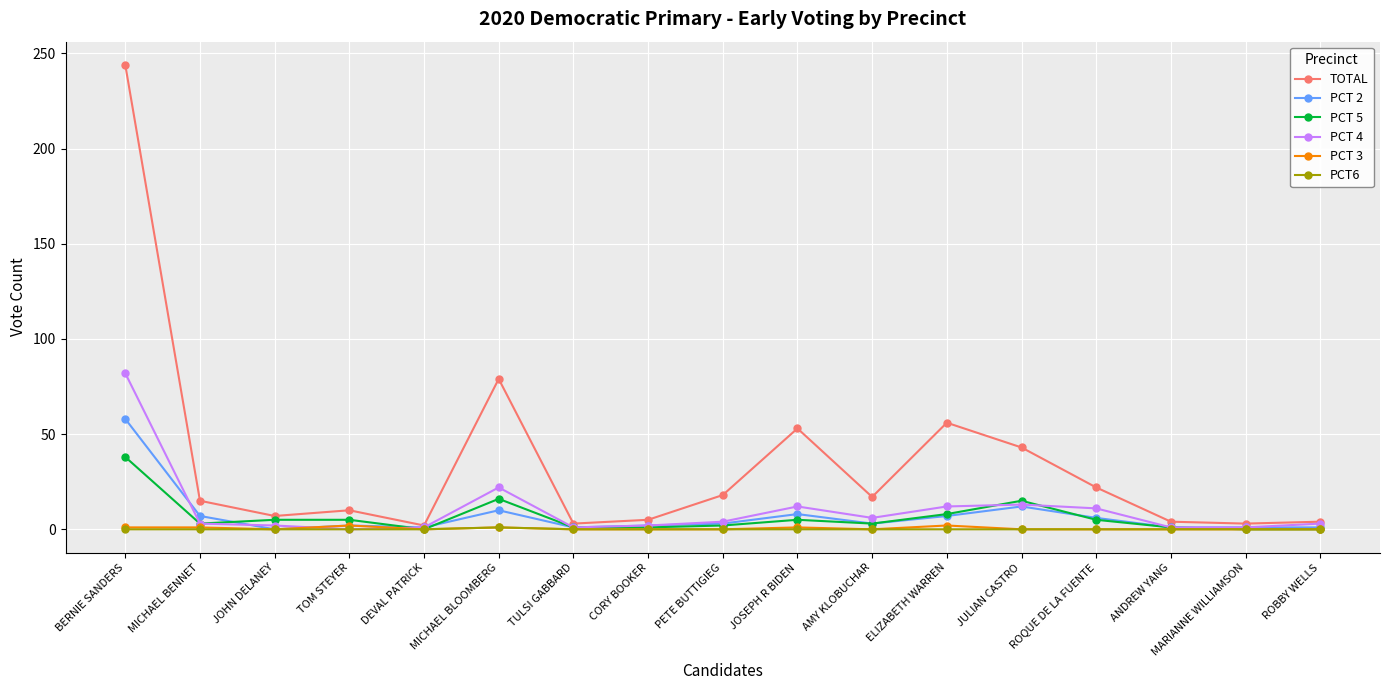

What is the label of the 11th point from the right?

TULSI GABBARD